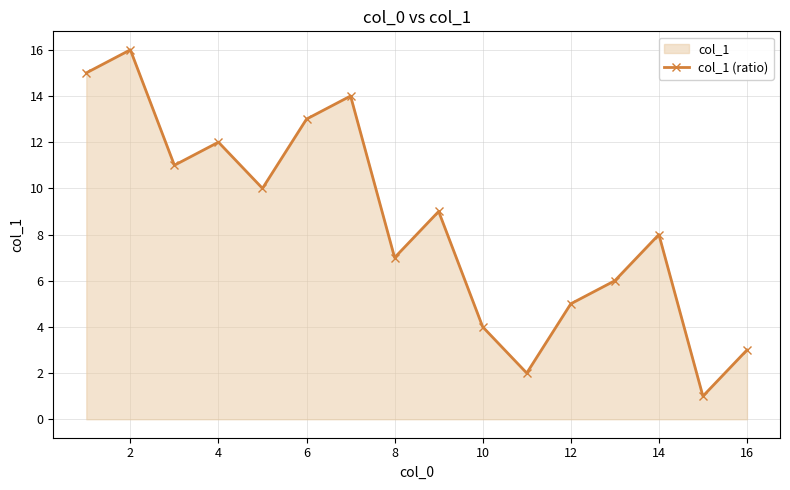

Between 10 and 12, which is larger?

12